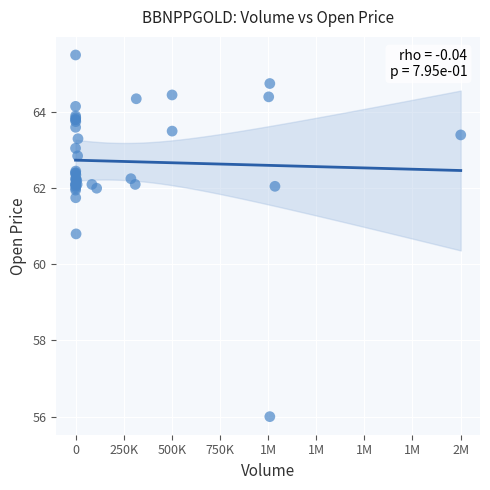

What Y value in the scatter plot is closest to 60?

60.8